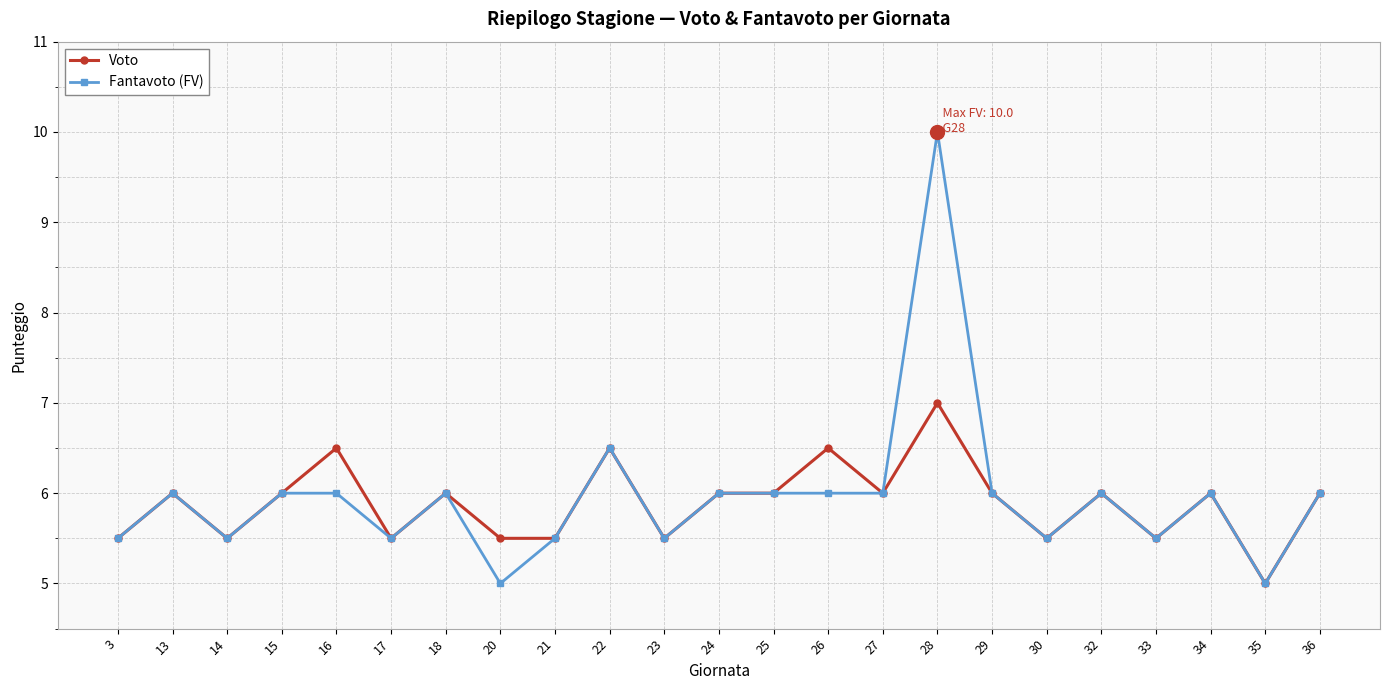

Reading left to right, list all the values displayed in this chart.

Voto: 5.5	6.0	5.5	6.0	6.5	5.5	6.0	5.5	5.5	6.5	5.5	6.0	6.0	6.5	6.0	7.0	6.0	5.5	6.0	5.5	6.0	5.0	6.0
Fantavoto (FV): 5.5	6.0	5.5	6.0	6.0	5.5	6.0	5.0	5.5	6.5	5.5	6.0	6.0	6.0	6.0	10.0	6.0	5.5	6.0	5.5	6.0	5.0	6.0